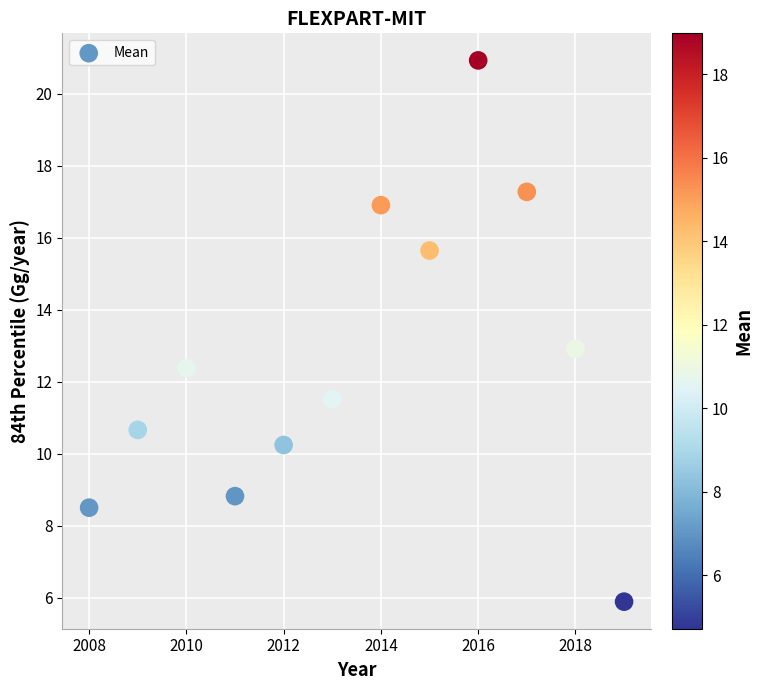

What is the average X value?

2013.5